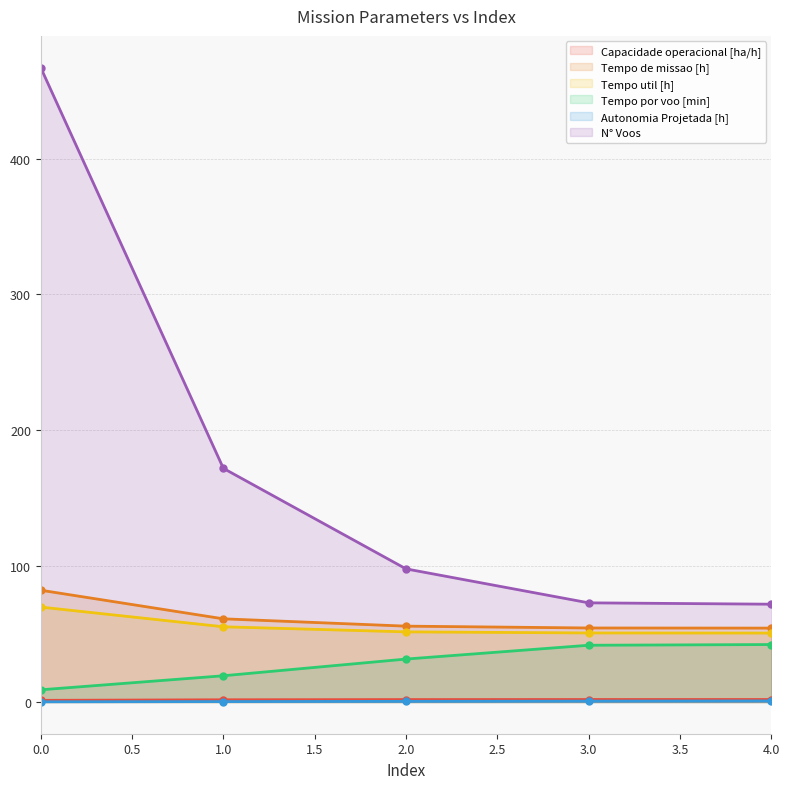

Does the chart have visible grid lines?

Yes